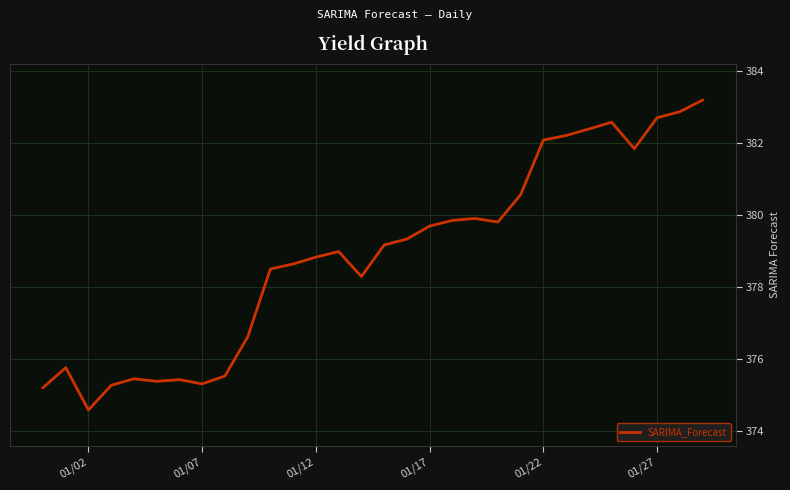

What is the smallest value displayed?

374.6